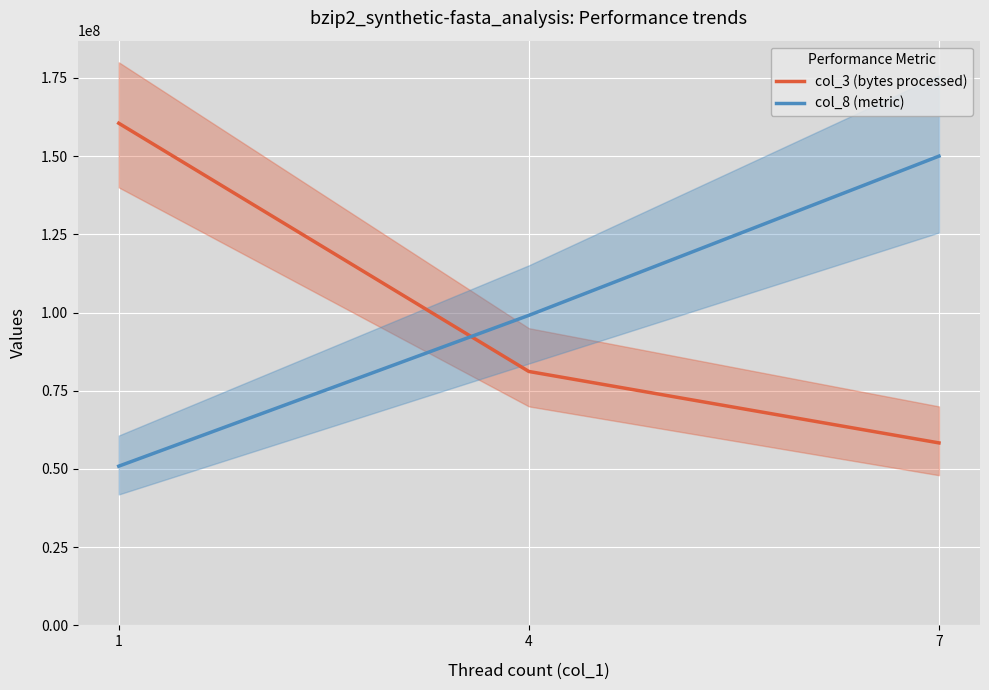

At which label does col_3 (bytes processed) first exceed 81163325?

1